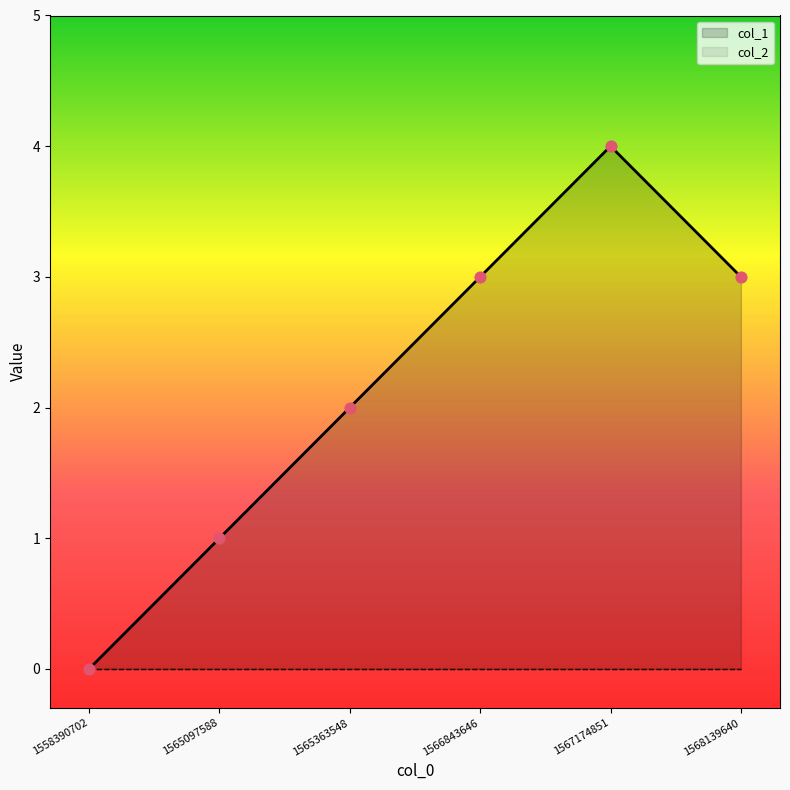

Between 1568139640 and 1567174851, which is larger?

1567174851